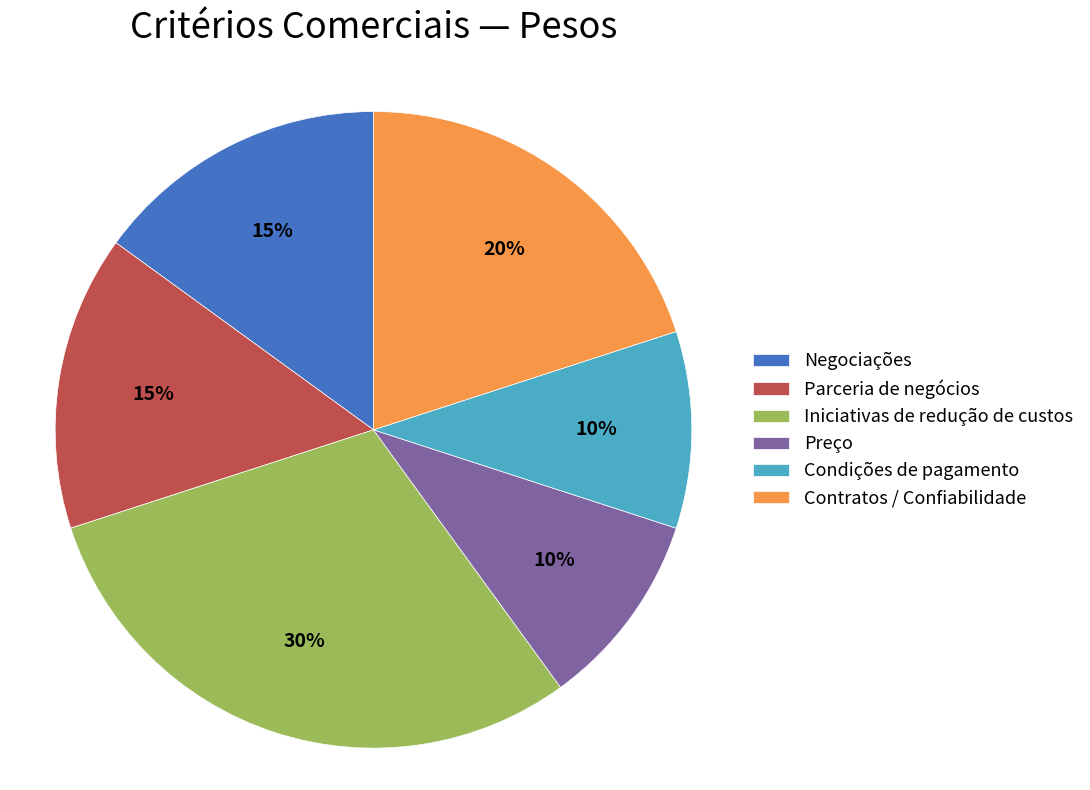

How many segments does this pie chart have?

6